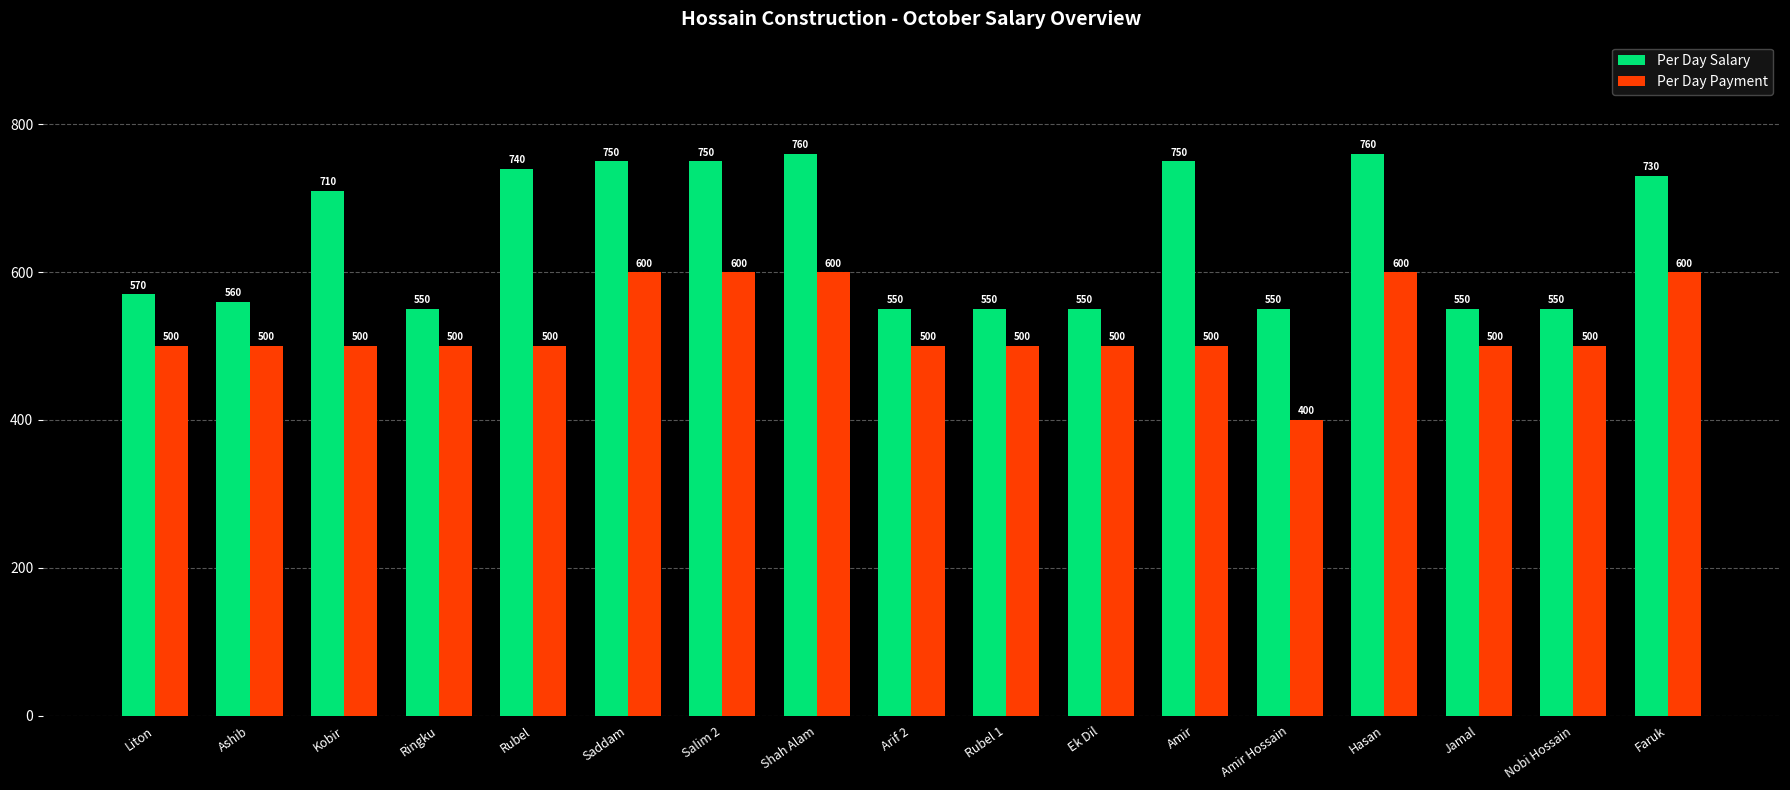

How many bars are there in each group?

2